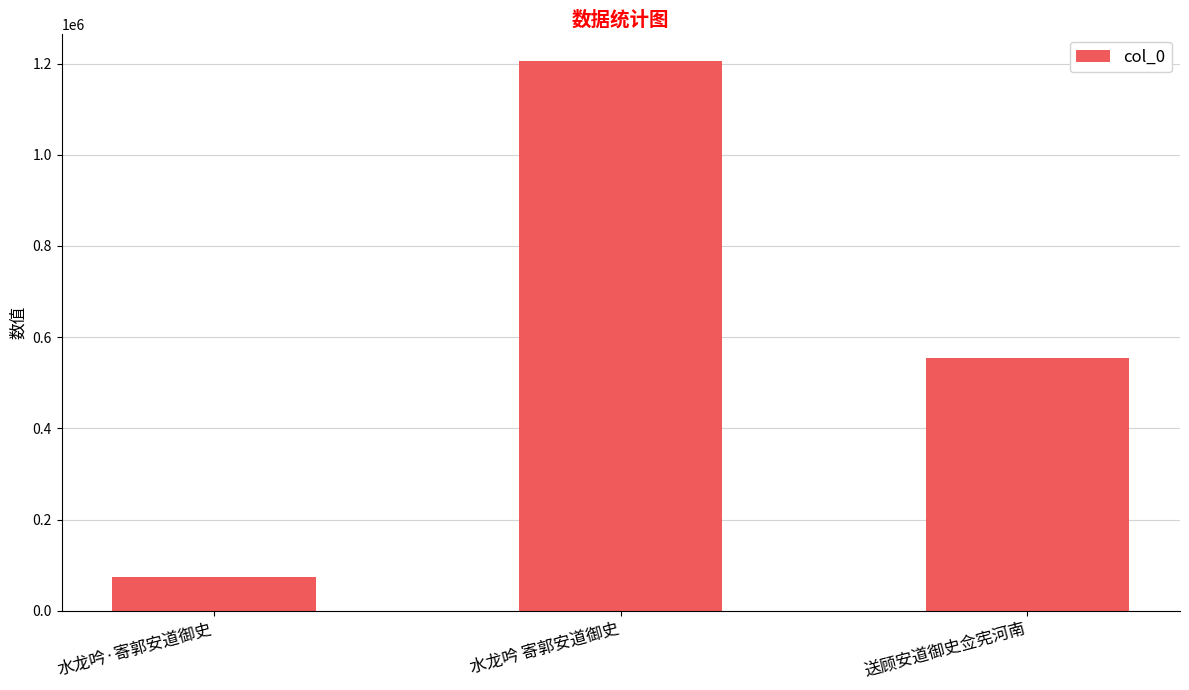

How many values are between 73080 and 1205101?

3